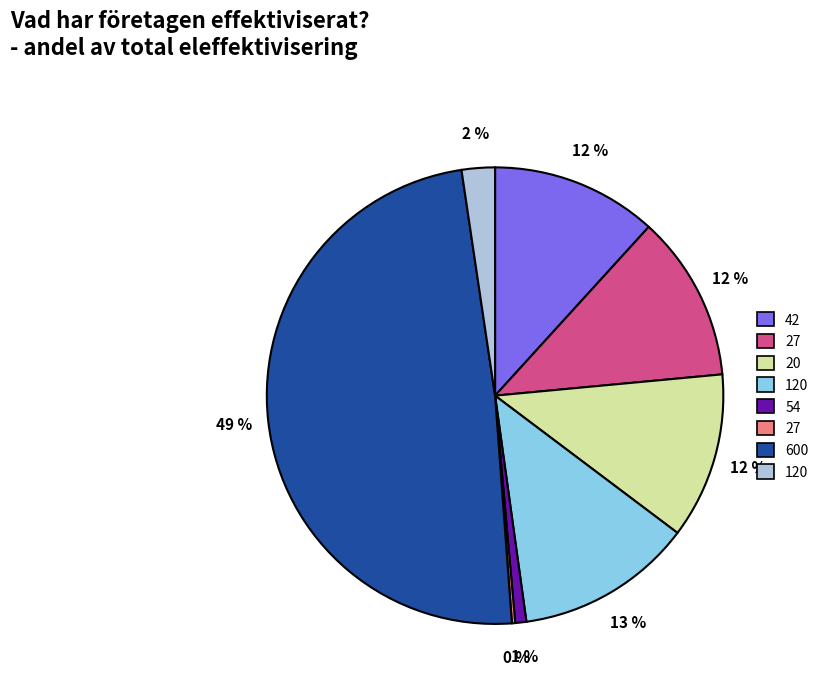

To the nearest percent, what is the average slice percentage?

12%